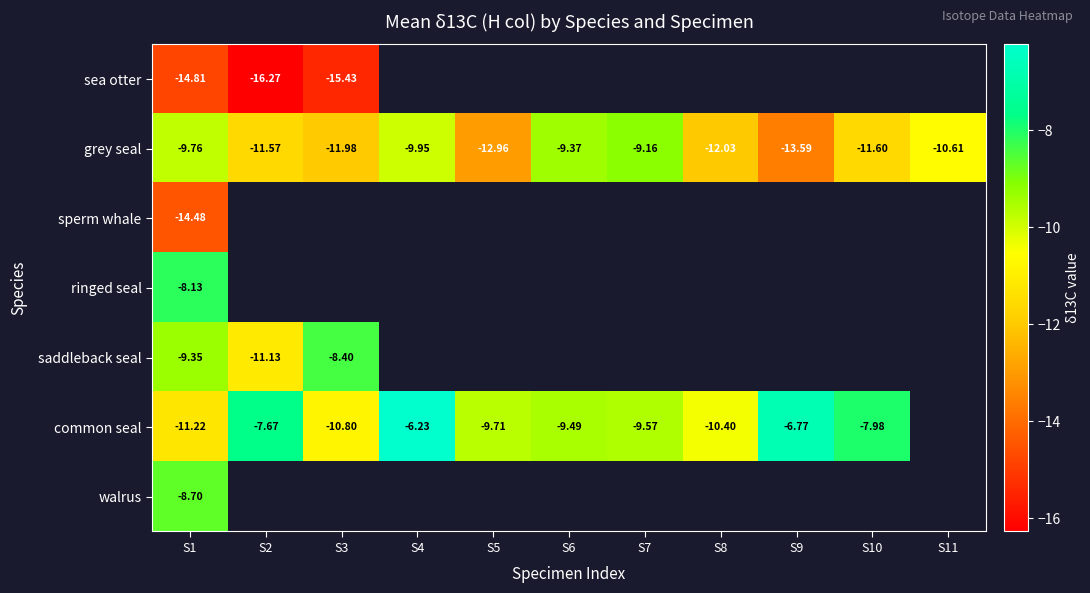

At S1, list the series in order from smallest to largest.

sea otter, sperm whale, common seal, grey seal, saddleback seal, walrus, ringed seal